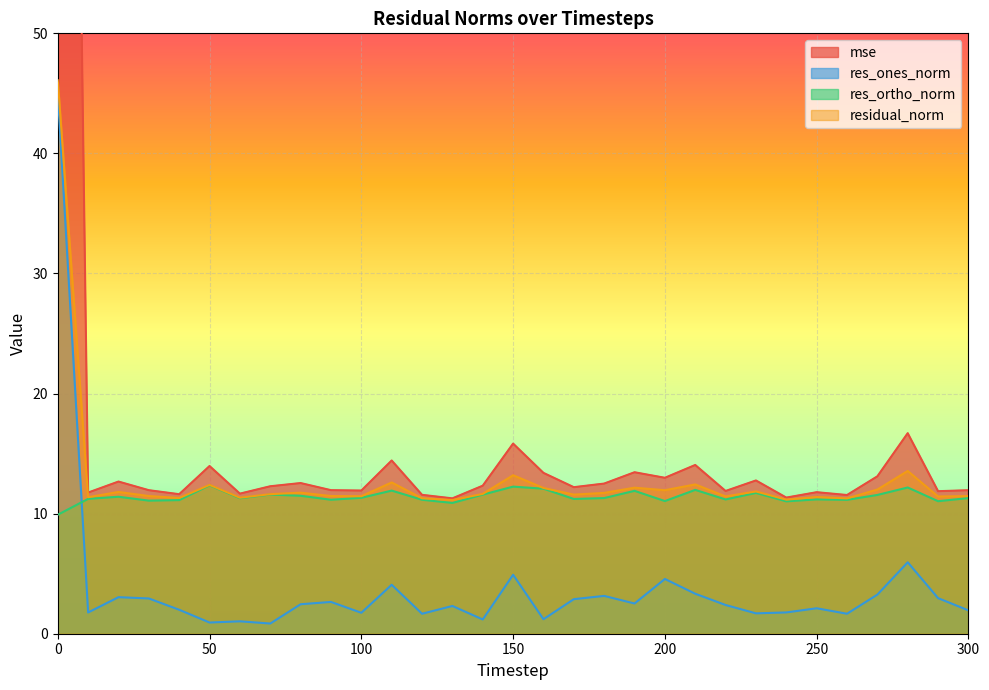

The value of res_ortho_norm at 50 is 12.4. True or false?

True